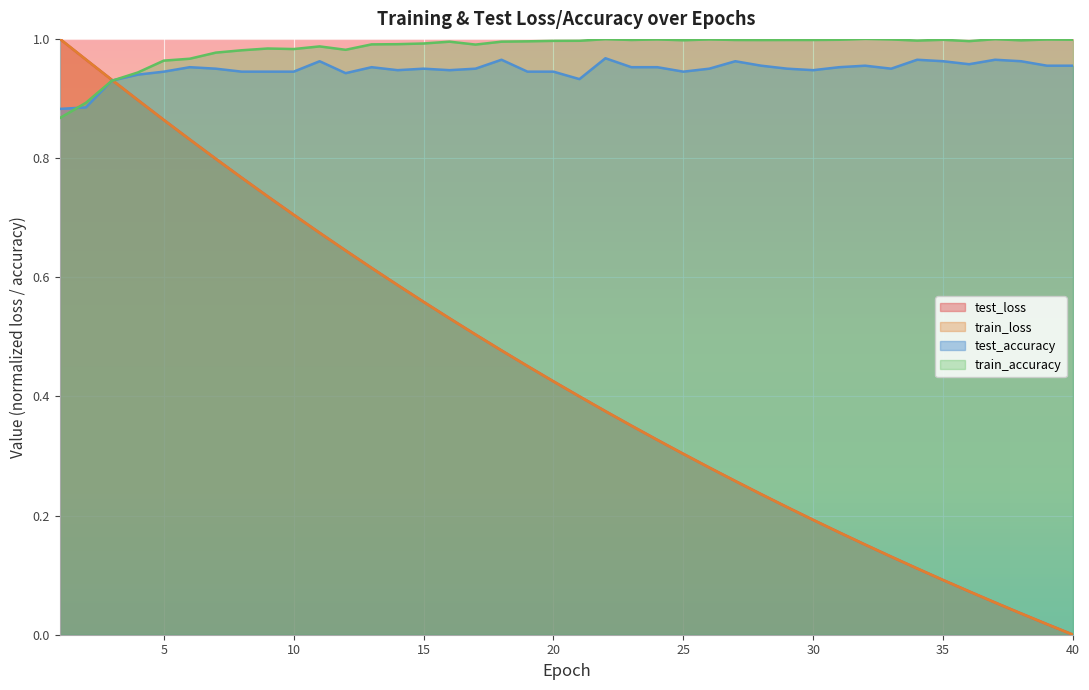

What is the total value across all series at 34?

2.2